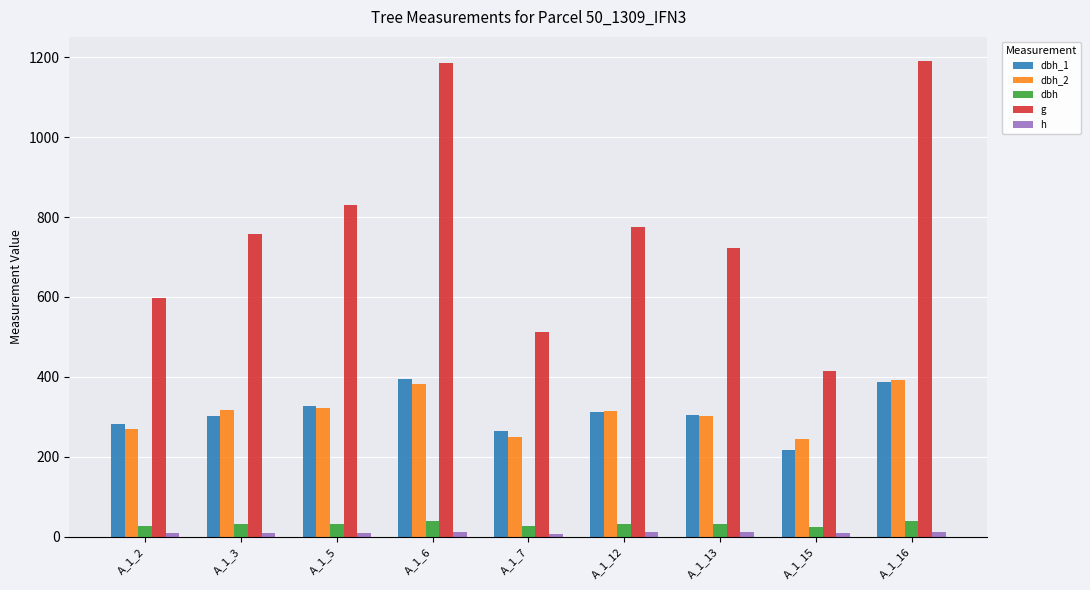

Reading right to left, what are all the values shown in this chart?

dbh_1: A_1_16=386.0	A_1_15=217.0	A_1_13=304.0	A_1_12=313.0	A_1_7=263.0	A_1_6=395.0	A_1_5=328.0	A_1_3=303.0	A_1_2=282.0
dbh_2: A_1_16=393.0	A_1_15=243.0	A_1_13=303.0	A_1_12=315.0	A_1_7=248.0	A_1_6=382.0	A_1_5=322.0	A_1_3=318.0	A_1_2=269.0
dbh: A_1_16=39.0	A_1_15=23.0	A_1_13=30.4	A_1_12=31.4	A_1_7=25.6	A_1_6=38.9	A_1_5=32.5	A_1_3=31.1	A_1_2=27.6
g: A_1_16=1191.5	A_1_15=415.5	A_1_13=723.5	A_1_12=774.4	A_1_7=512.7	A_1_6=1185.4	A_1_5=829.6	A_1_3=757.2	A_1_2=596.1
h: A_1_16=12.5	A_1_15=9.5	A_1_13=11.0	A_1_12=11.5	A_1_7=7.5	A_1_6=11.0	A_1_5=10.0	A_1_3=9.5	A_1_2=9.5